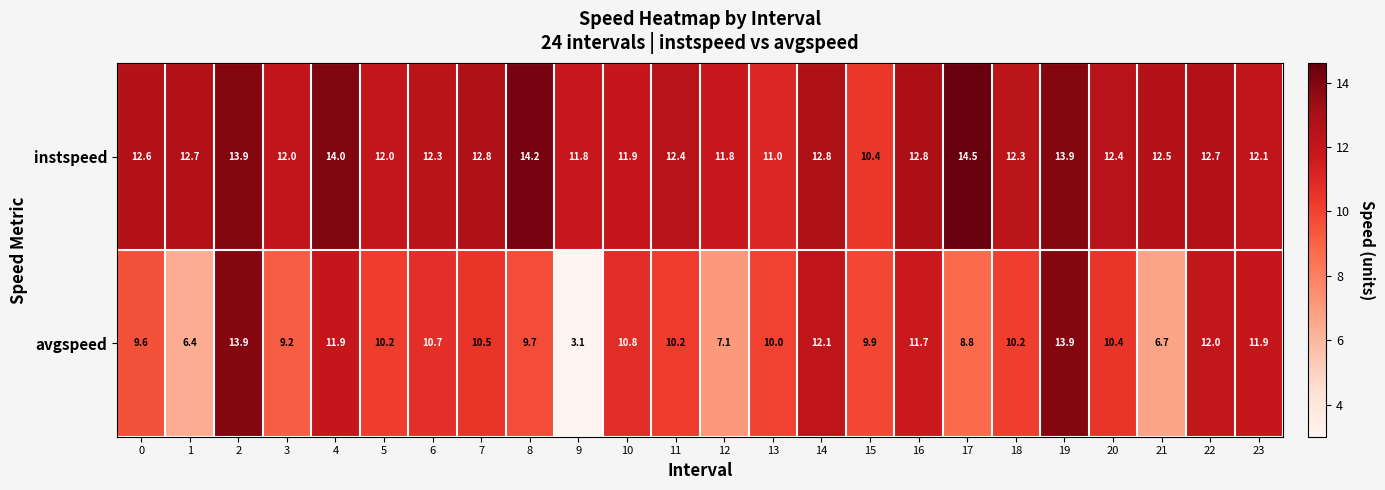

At which label does instspeed reach its peak?

17